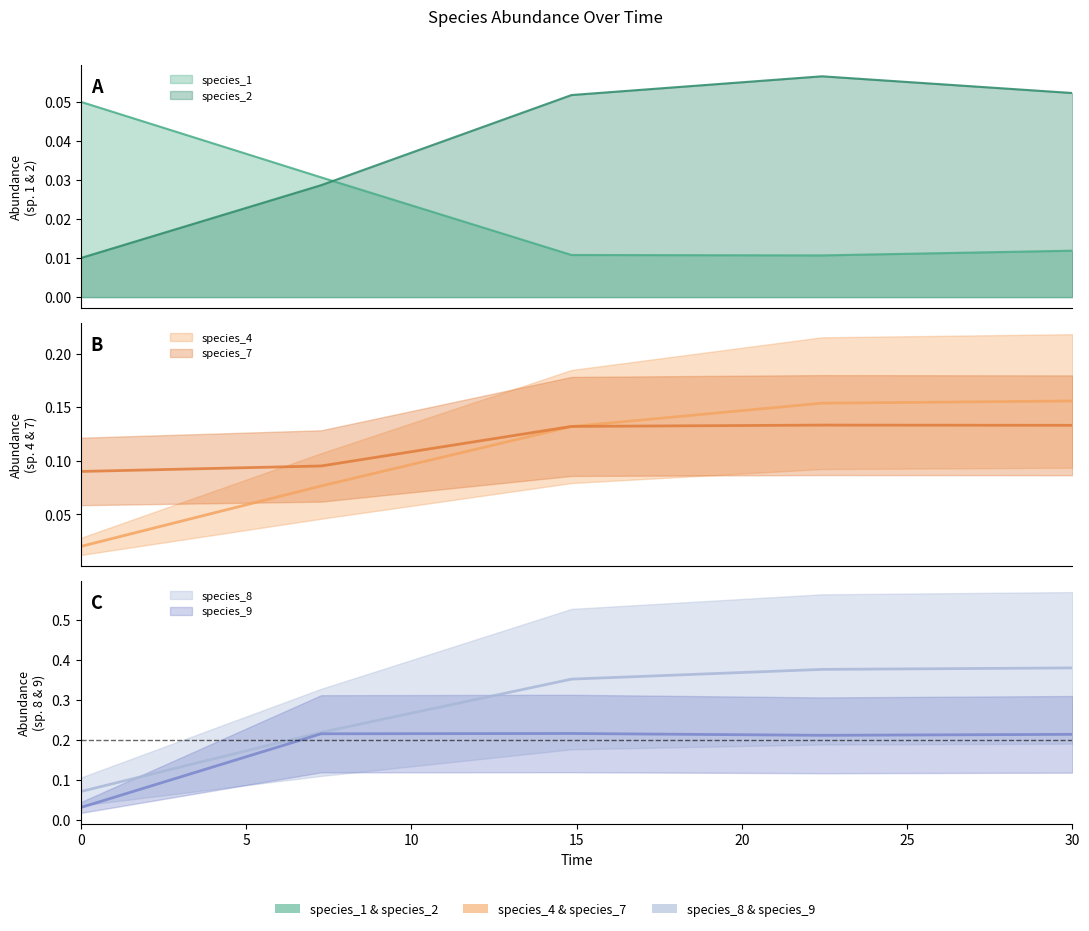

In species_9, how many points are lower than both neighbors (excluding endpoints)?

1